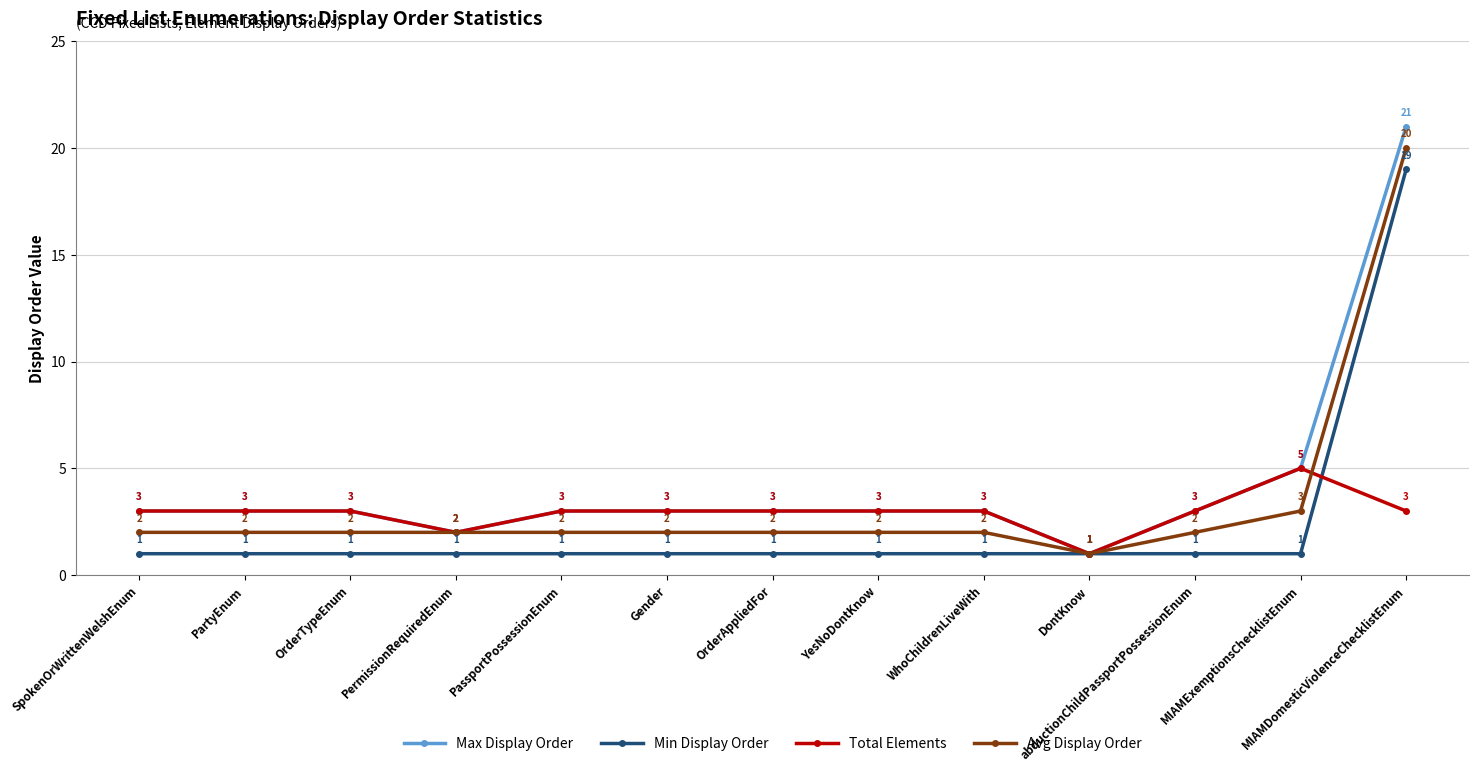

Is the value of Avg Display Order at PassportPossessionEnum greater than the value of Min Display Order at OrderAppliedFor?

Yes